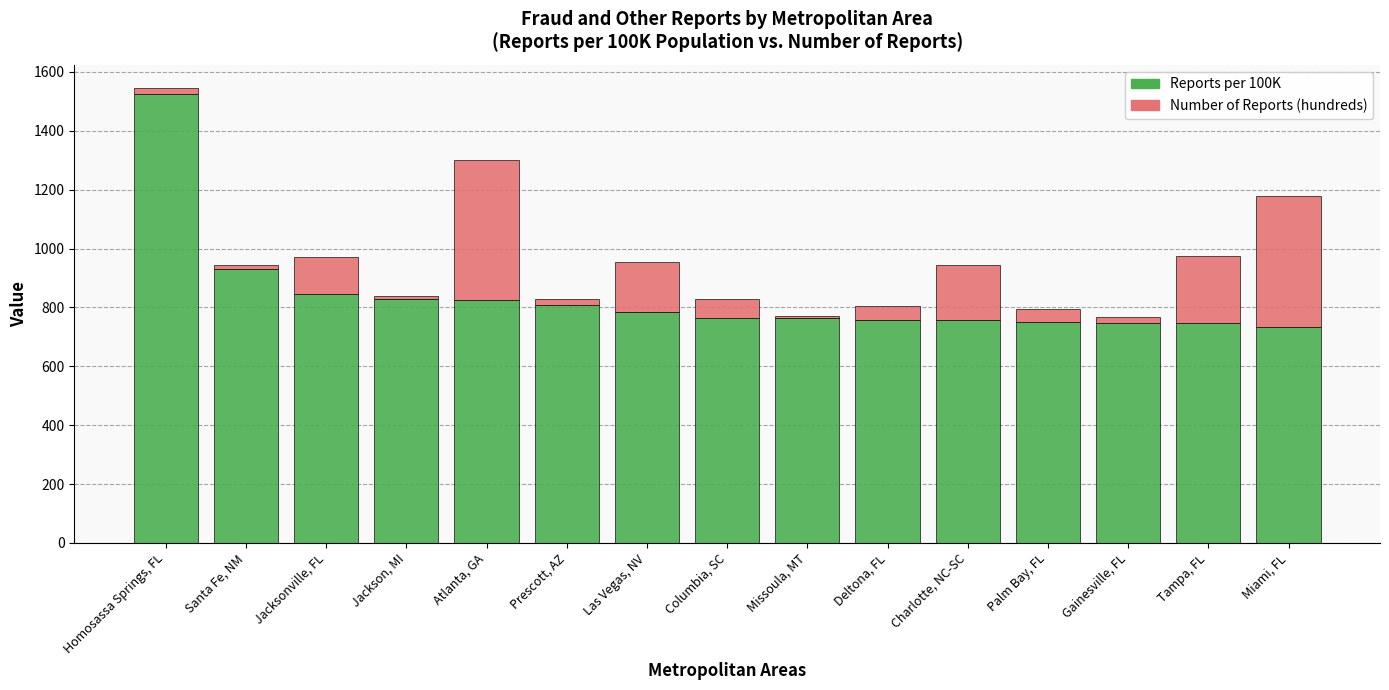

At which label does Reports per 100K reach its peak?

Homosassa Springs, FL